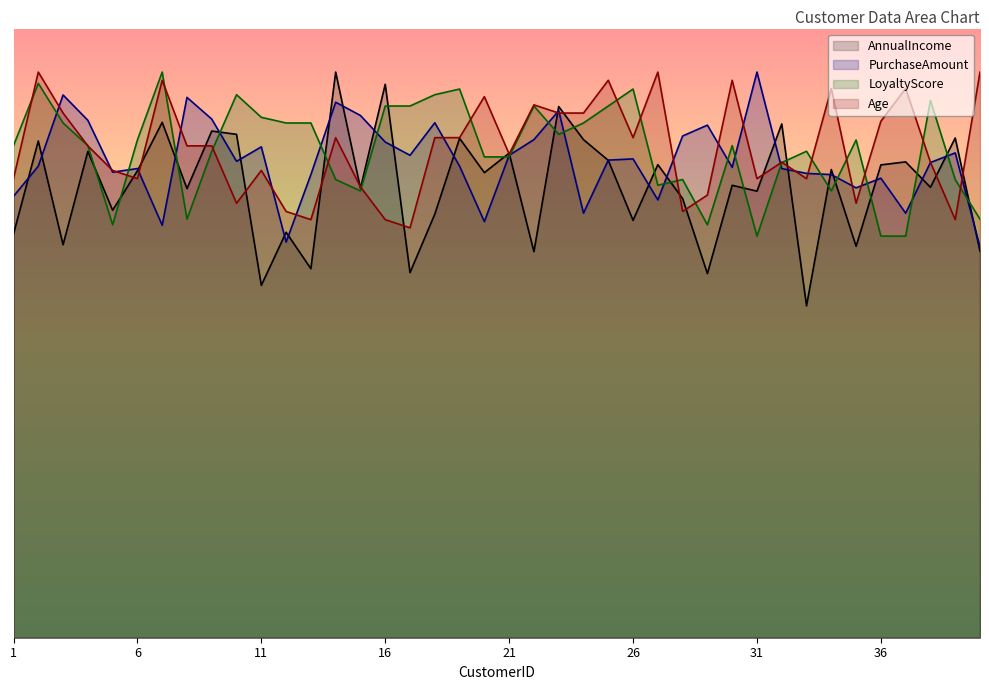

Is it true that LoyaltyScore equals 40805.4 at 20?

False